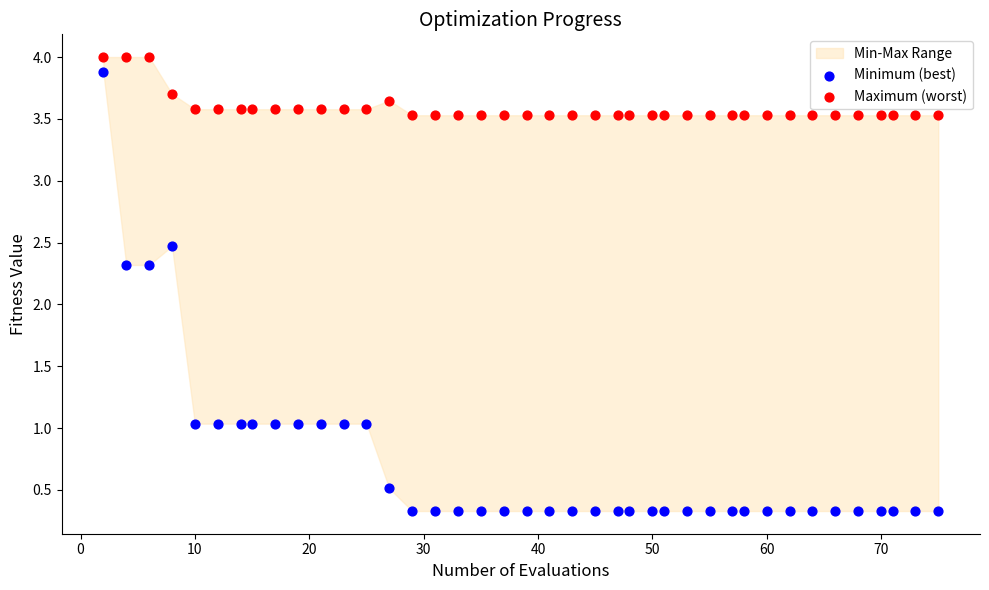

Which series reaches the minimum Y coordinate?

Minimum (best)